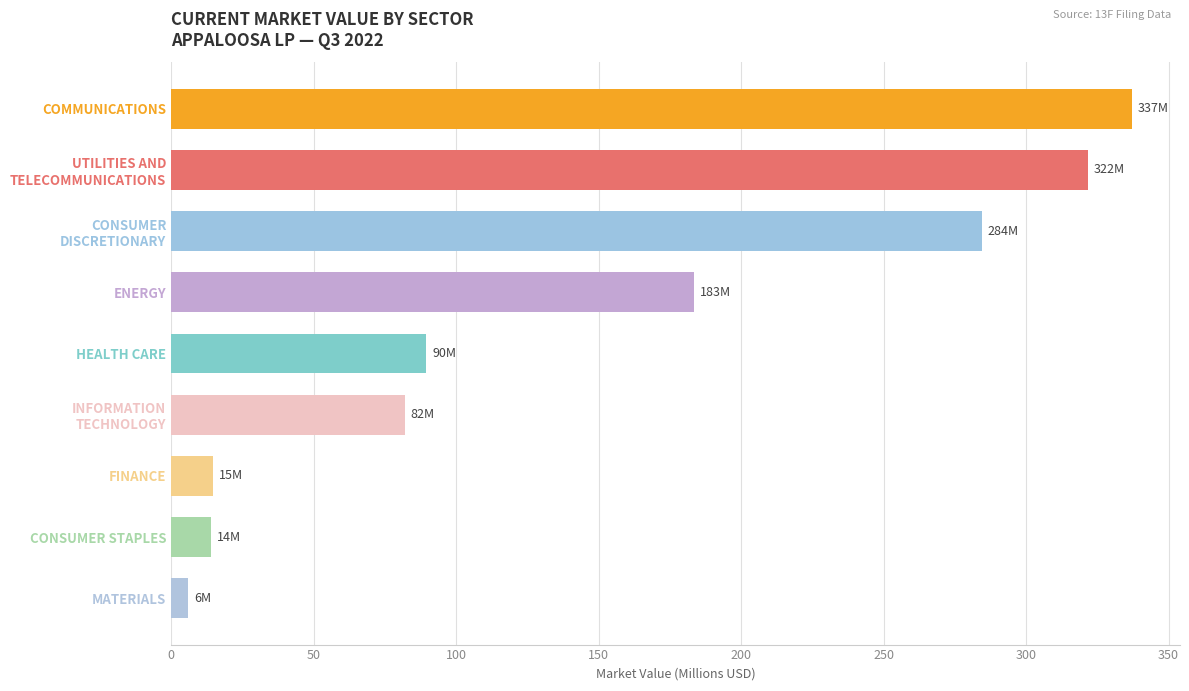

What is the difference between the maximum and minimum values?

331.0